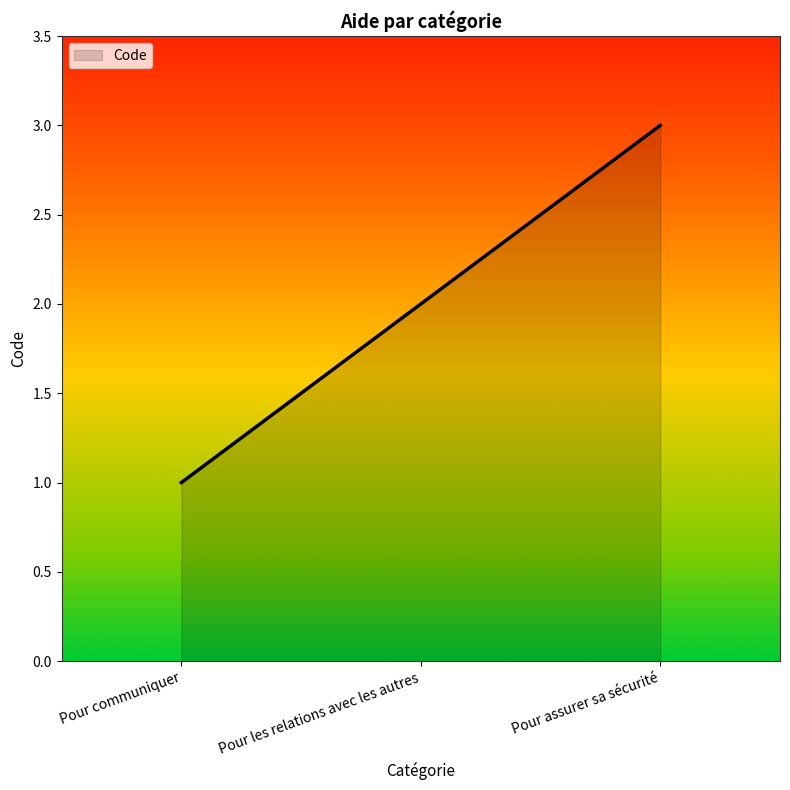

What value does the data have at Pour assurer sa sécurité?

3